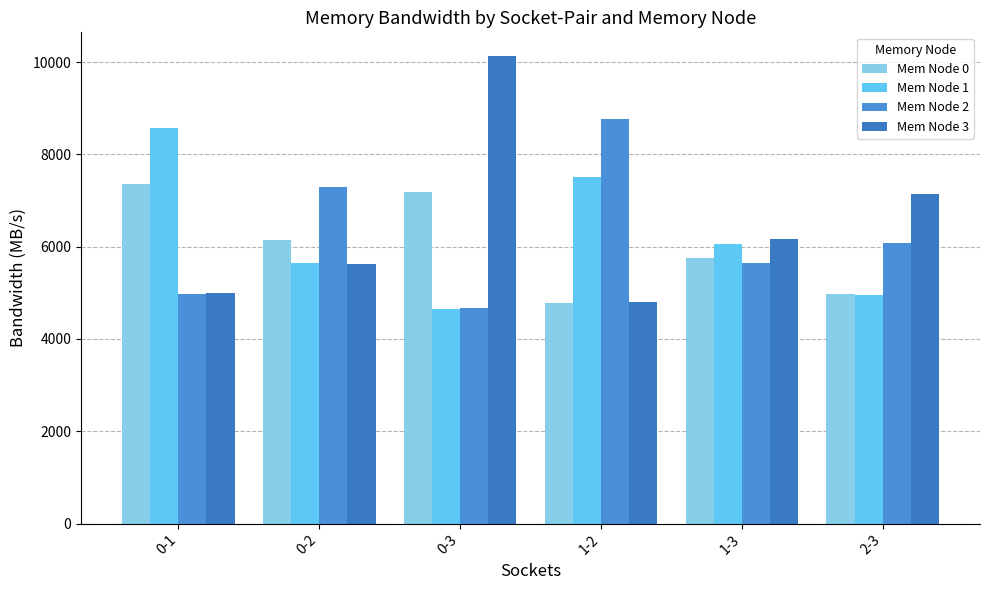

Where is Mem Node 2 nearest to the value 6717?

0-2